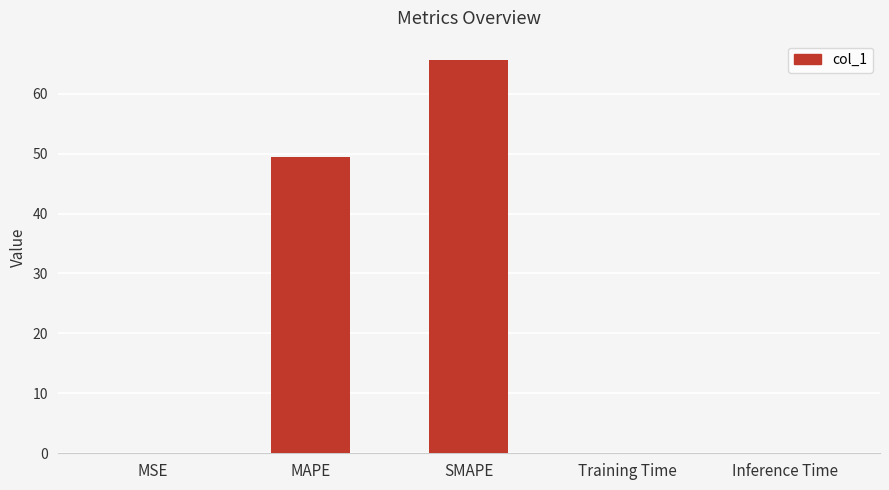

At which category does the chart reach its peak across all series?

SMAPE